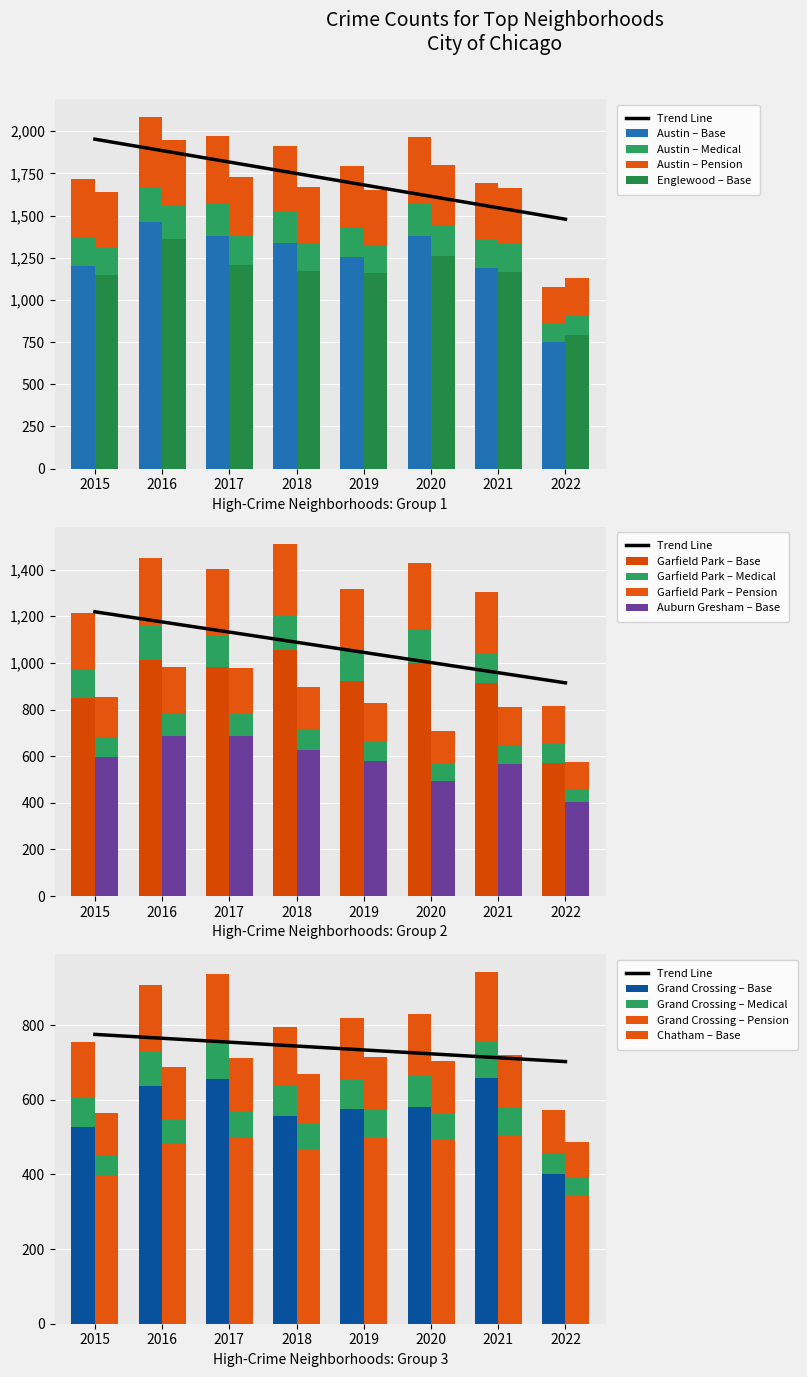

What is the total value across all series at 2016?

3899.6